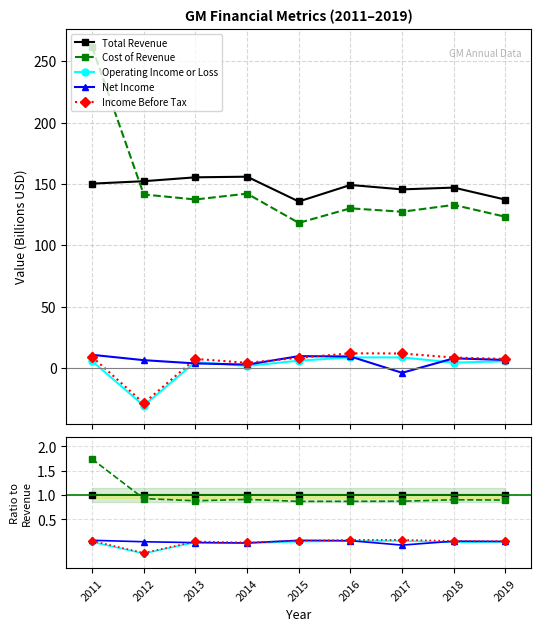

What is the difference between the second highest and minimum values in the Income Before Tax series?

0.3